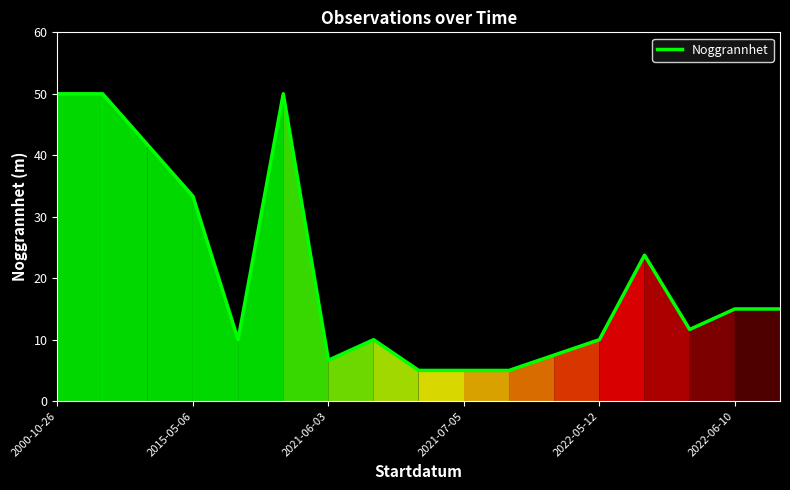

What is the minimum value shown in the chart?

5.0